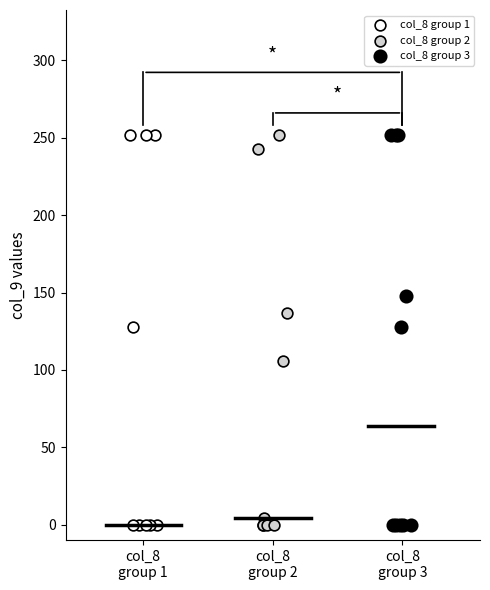

What are all the series names shown in the legend?

col_8 group 1, col_8 group 2, col_8 group 3